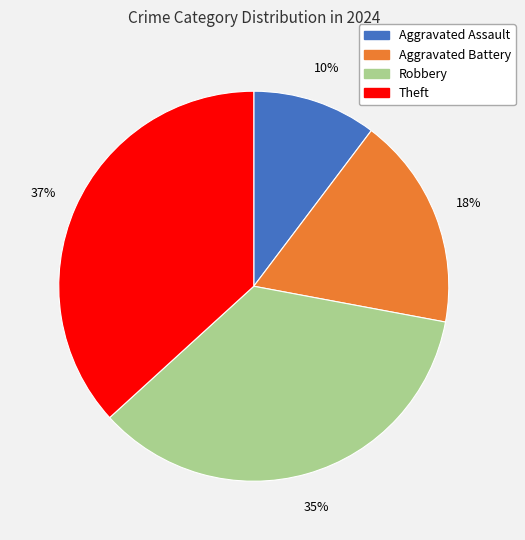

Is it true that Theft is 37% of the pie?

True